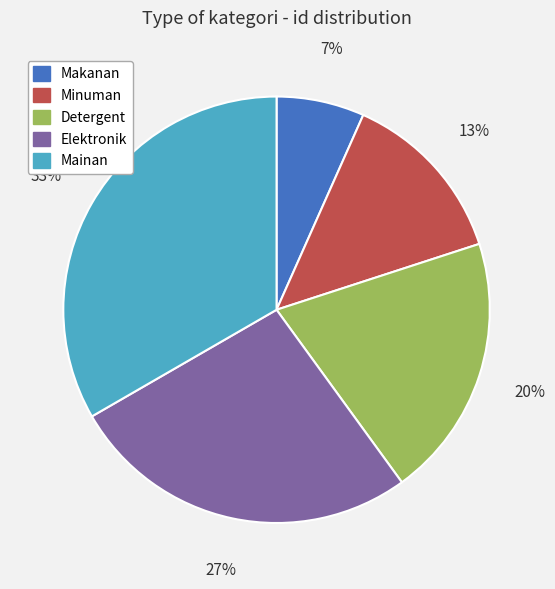

Which category has the biggest portion of the pie?

Mainan